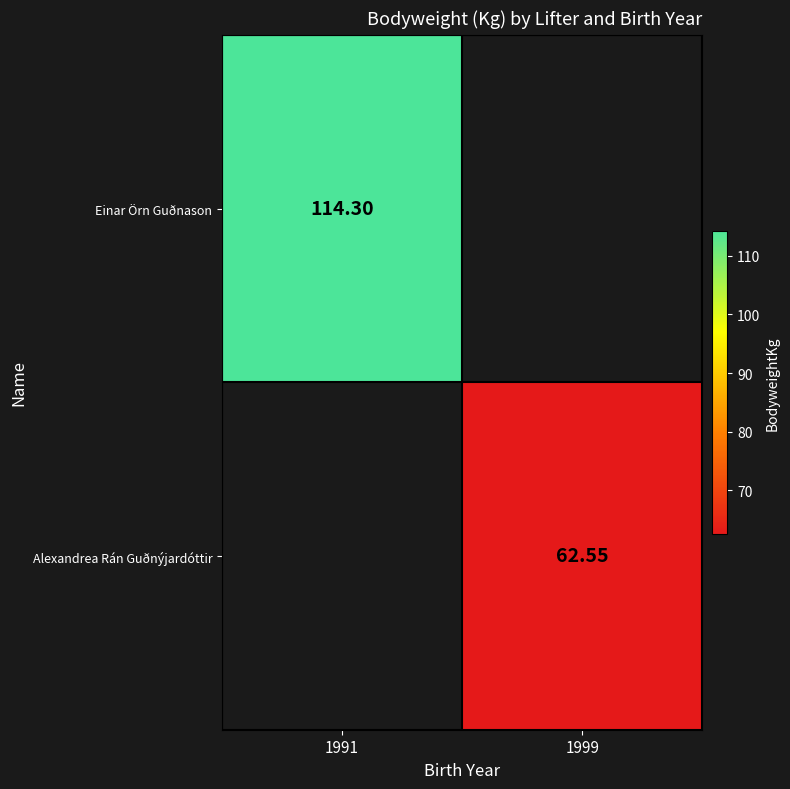

Which series has the largest range (max minus min)?

Einar Örn Guðnason